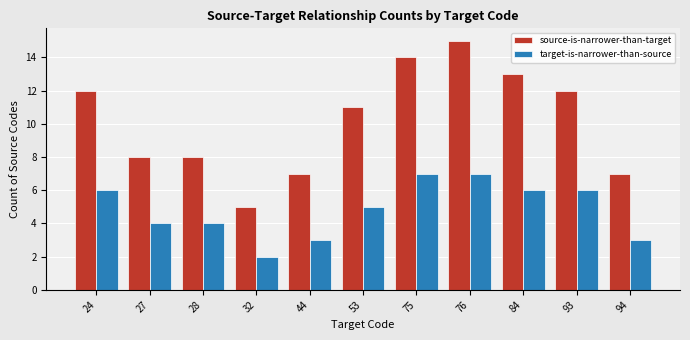

At 94, list the series in order from smallest to largest.

target-is-narrower-than-source, source-is-narrower-than-target